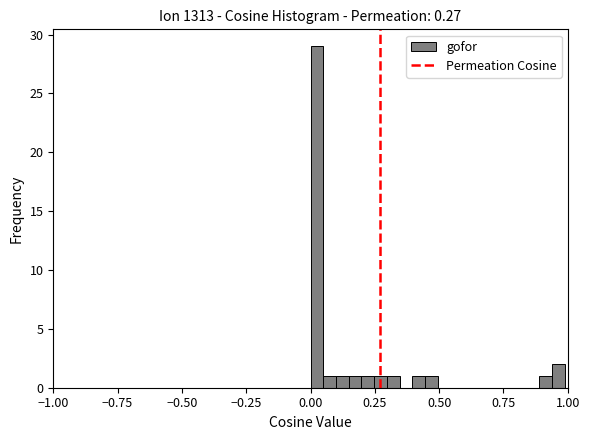

Read against the x-axis, roughly where is the centre of the tallest bar?

0.00